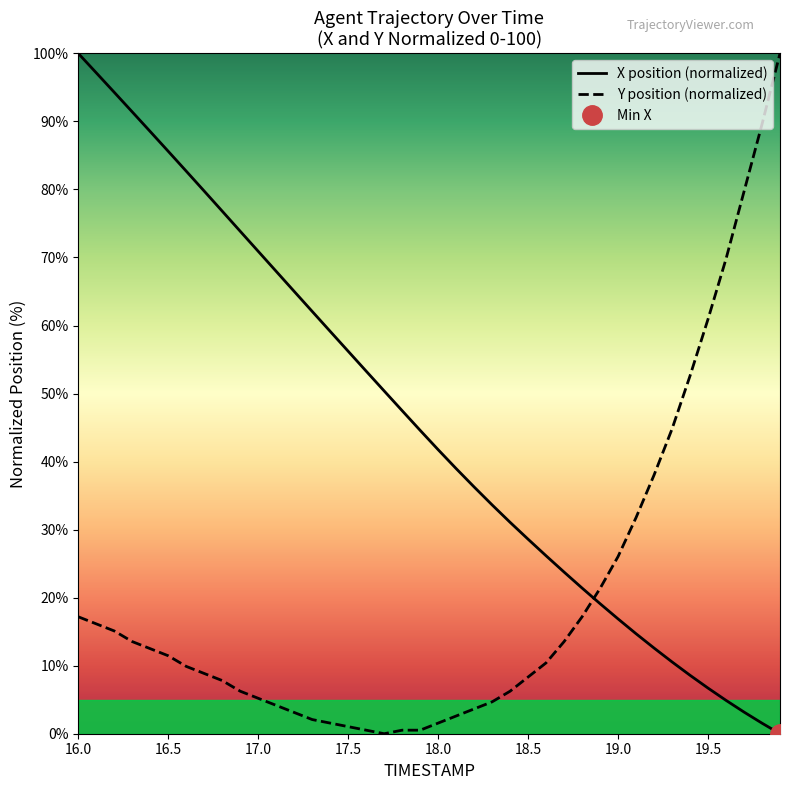

The Y position (normalized) series shows 1.0 at 17.5. True or false?

True